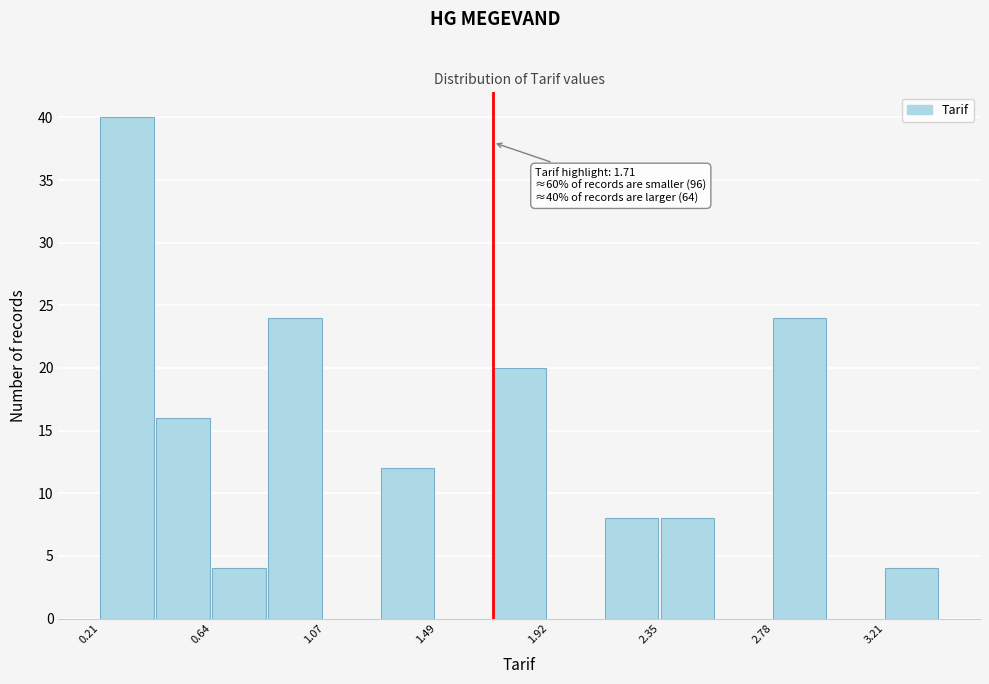

Which range on the x-axis has the tallest bar?

0.20 to 0.40